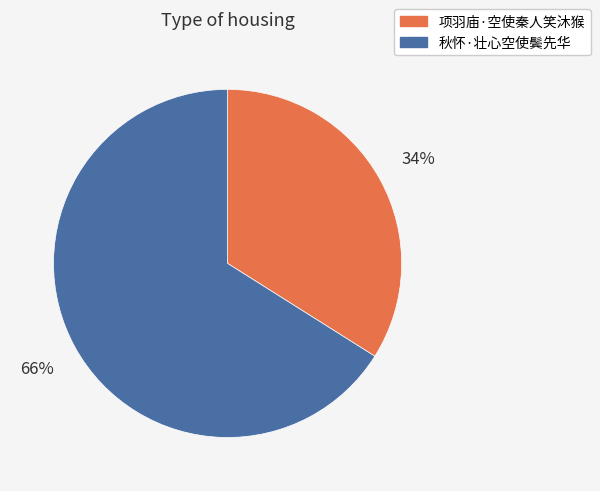

Which has a higher value, 项羽庙·空使秦人笑沐猴 or 秋怀·壮心空使鬓先华?

秋怀·壮心空使鬓先华